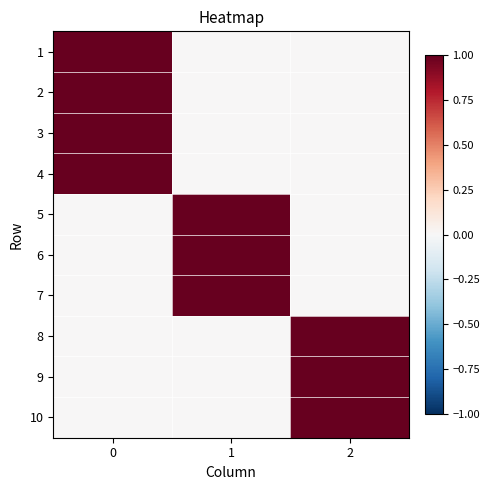

Reading left to right, what are all the values shown in this chart?

1: 0=1	1=0	2=0
2: 0=1	1=0	2=0
3: 0=1	1=0	2=0
4: 0=1	1=0	2=0
5: 0=0	1=1	2=0
6: 0=0	1=1	2=0
7: 0=0	1=1	2=0
8: 0=0	1=0	2=1
9: 0=0	1=0	2=1
10: 0=0	1=0	2=1